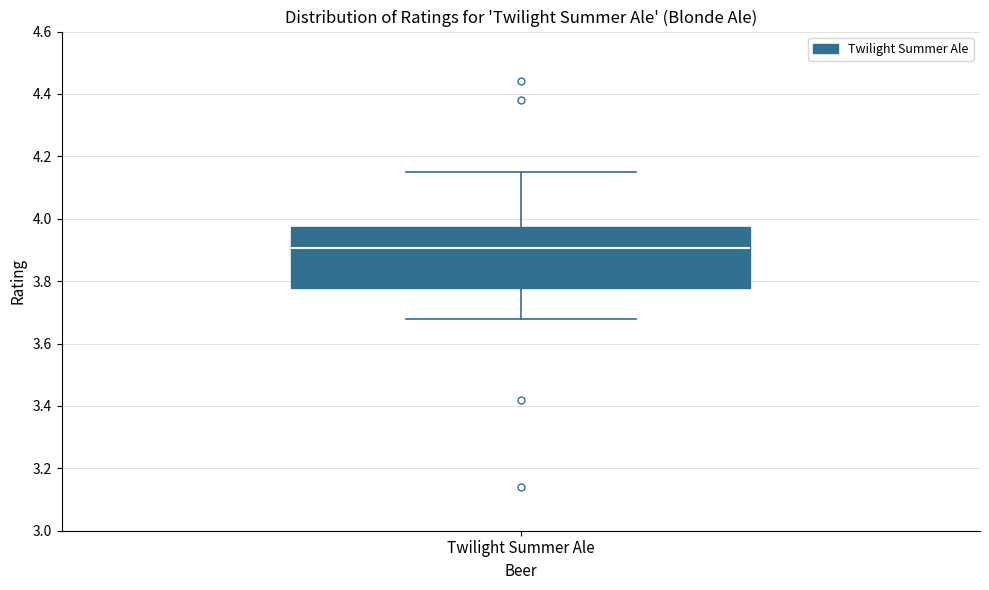

Where does the median line of the box for Twilight Summer Ale sit on the y-axis? The values are not printed on the chart, so give them approximately, as read against the axis.

3.90